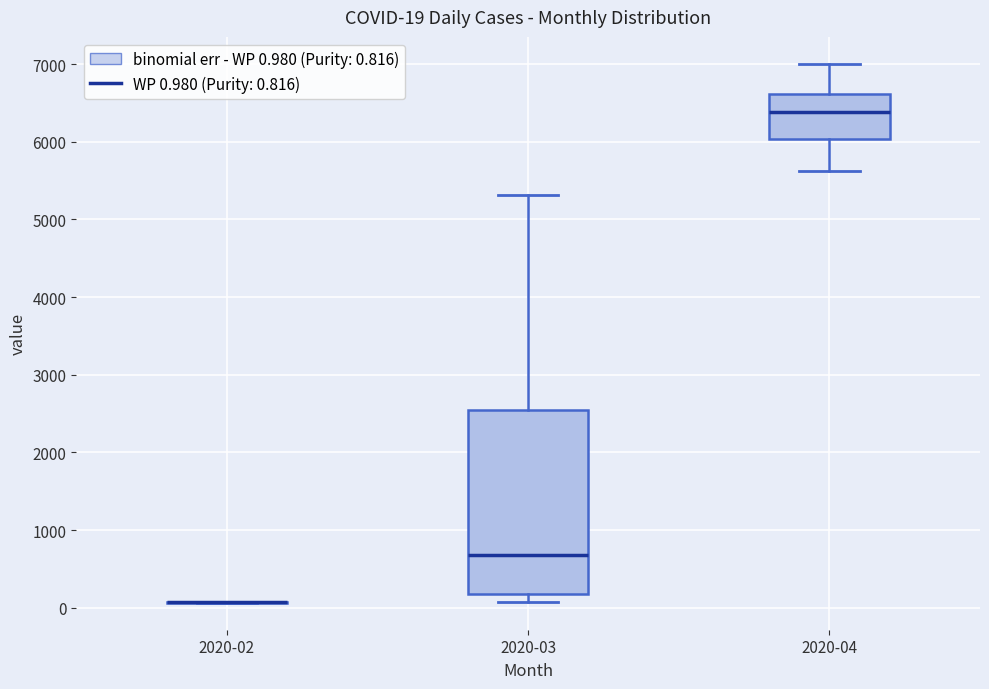

Comparing the boxes themselves (not the whiskers), which one is the tallest?

2020-03